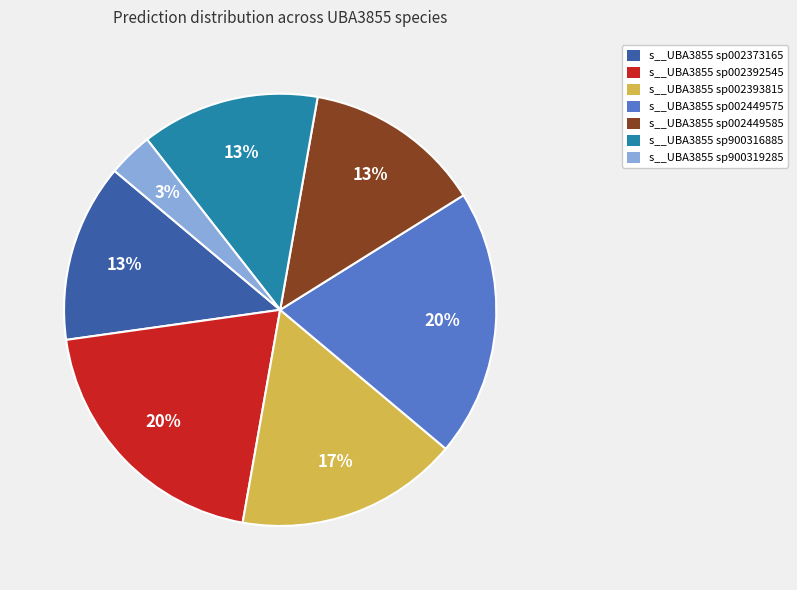

To the nearest percent, what portion does s__UBA3855 sp900316885 represent?

13%